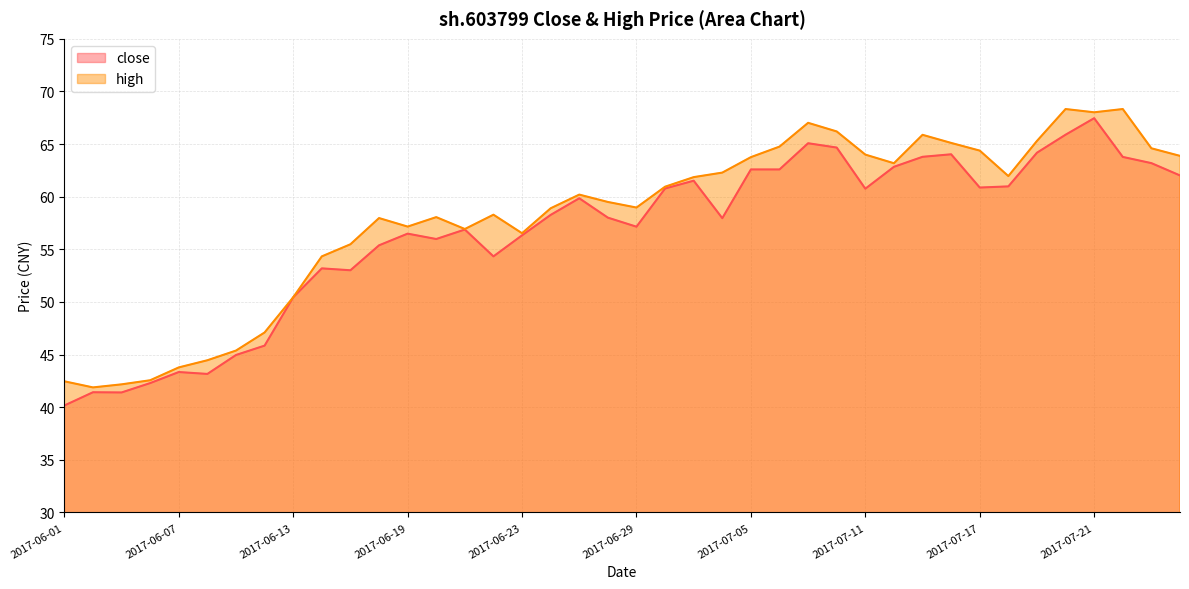

Does the chart have visible grid lines?

Yes